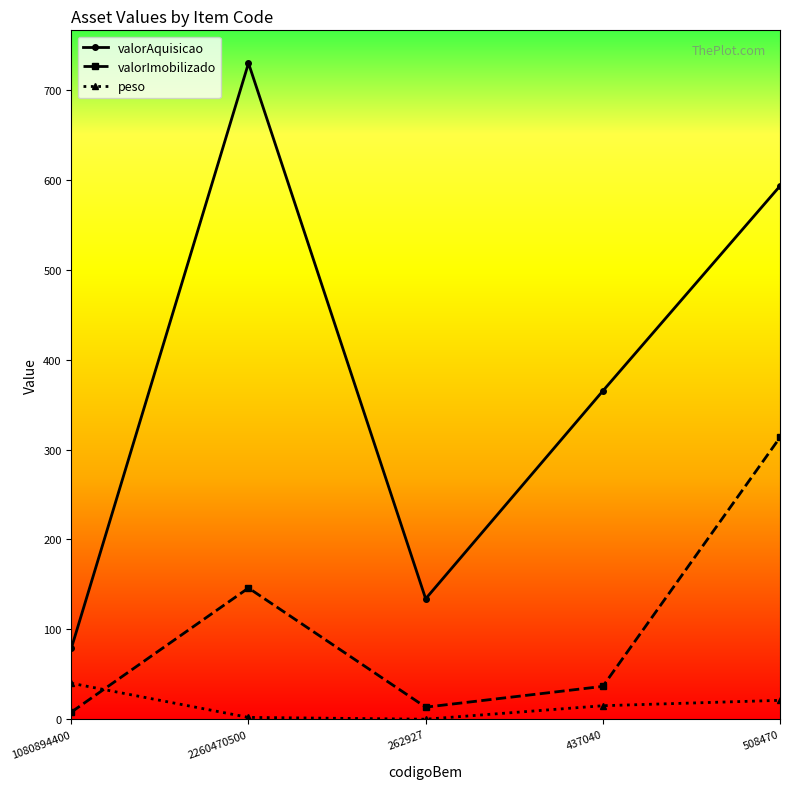

Between 262927 and 437040, which series saw the biggest shift?

valorAquisicao